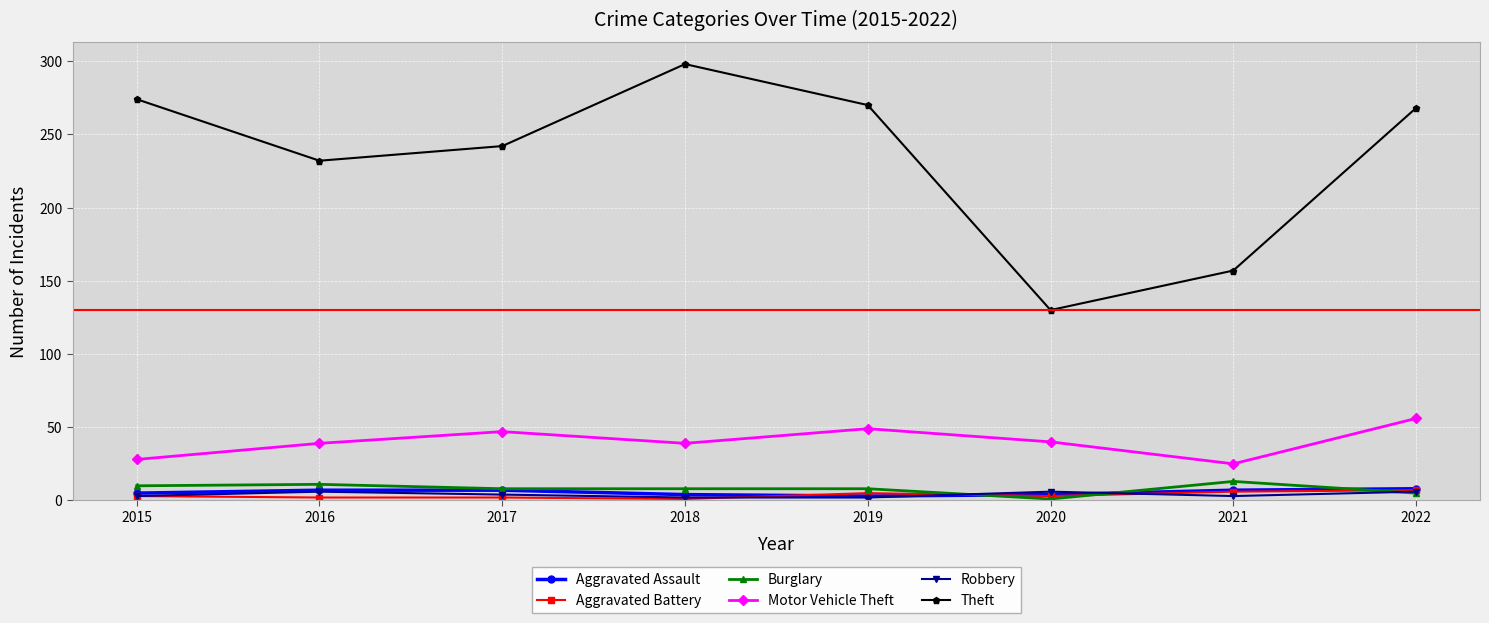

What is the greatest value displayed?

298